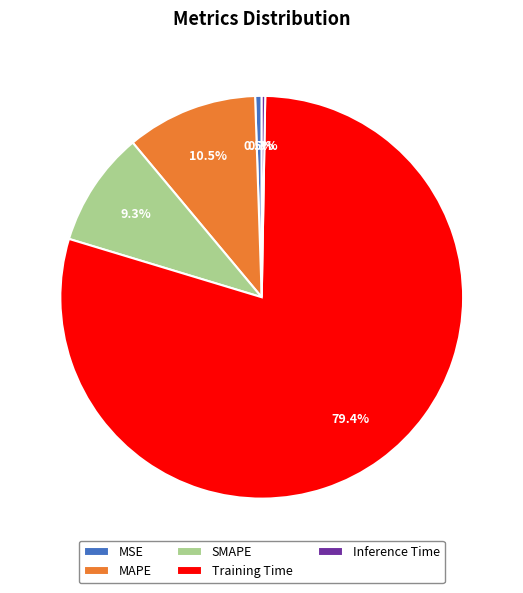

Which has a higher value, SMAPE or Training Time?

Training Time